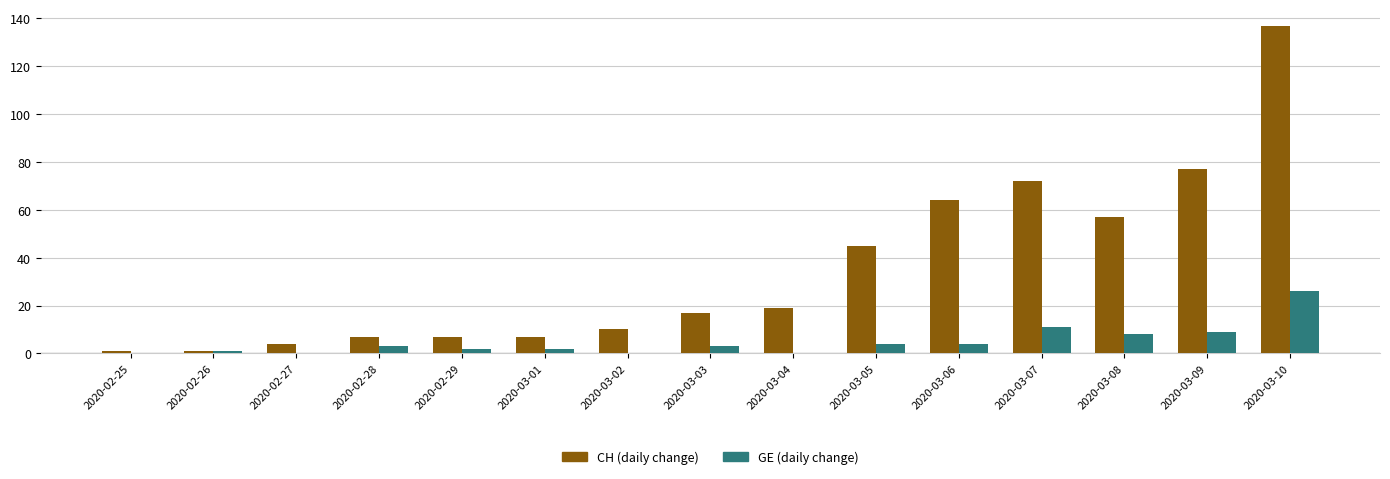

What is the sum of the GE (daily change) values at 2020-03-05 and 2020-03-03?

7